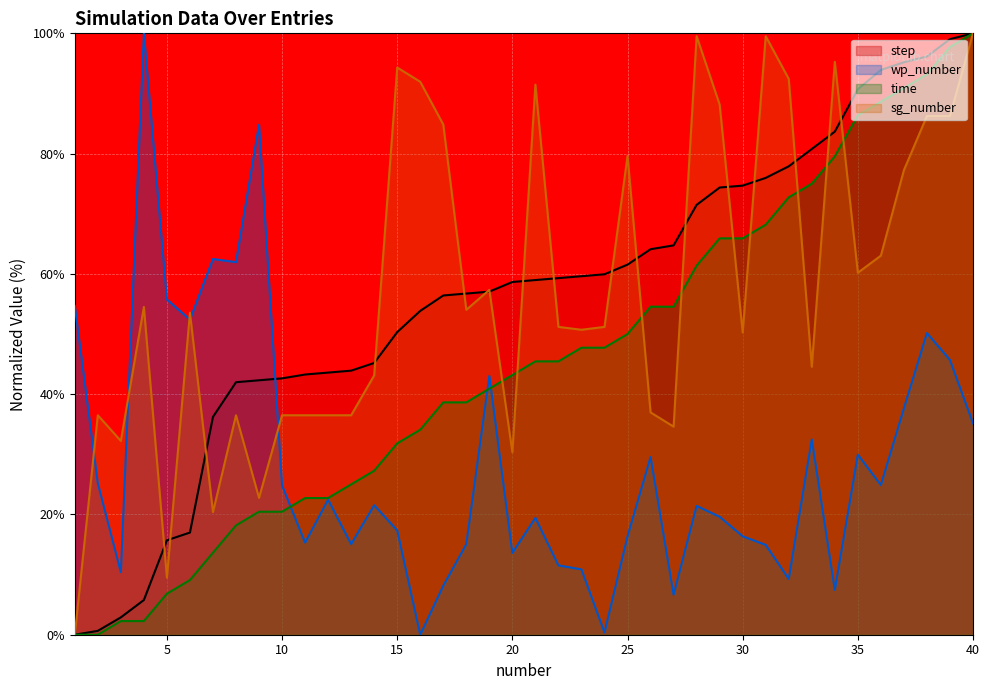

What is the difference between the sg_number values at 21 and 32?

0.9